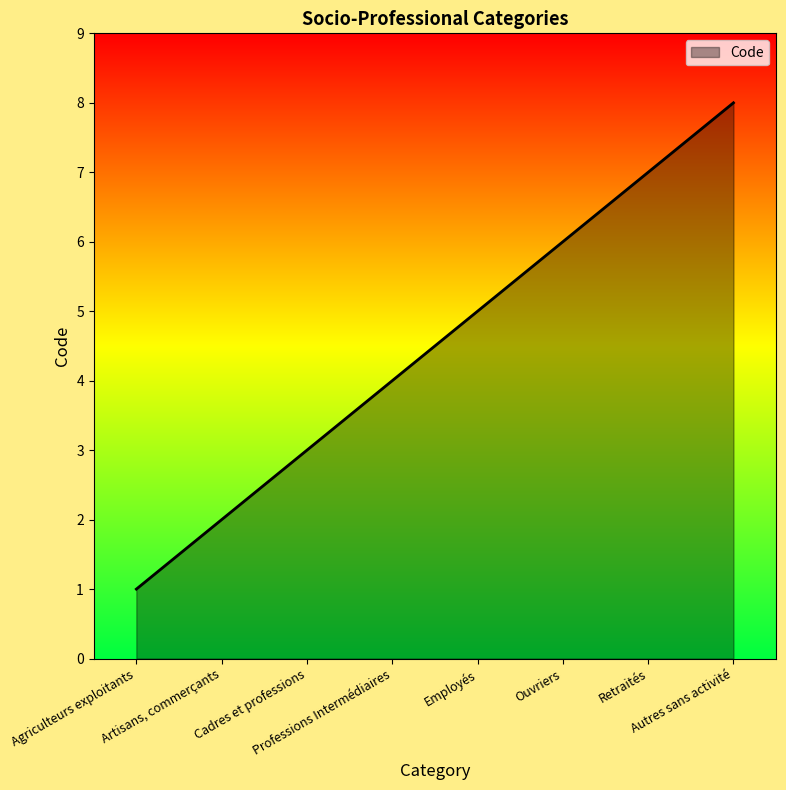

Reading left to right, transcribe all the data shown in this chart.

Agriculteurs exploitants=1	Artisans, commerçants=2	Cadres et professions=3	Professions Intermédiaires=4	Employés=5	Ouvriers=6	Retraités=7	Autres sans activité=8